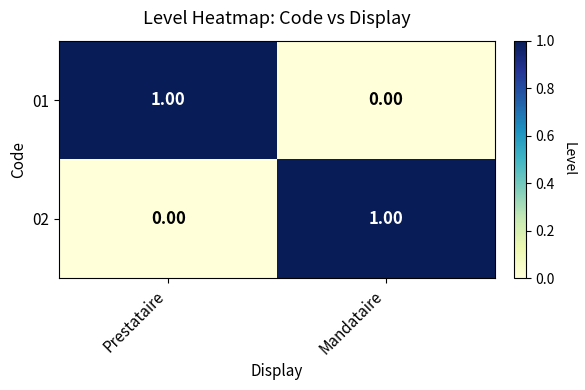

At which label does 02 reach its peak?

Mandataire